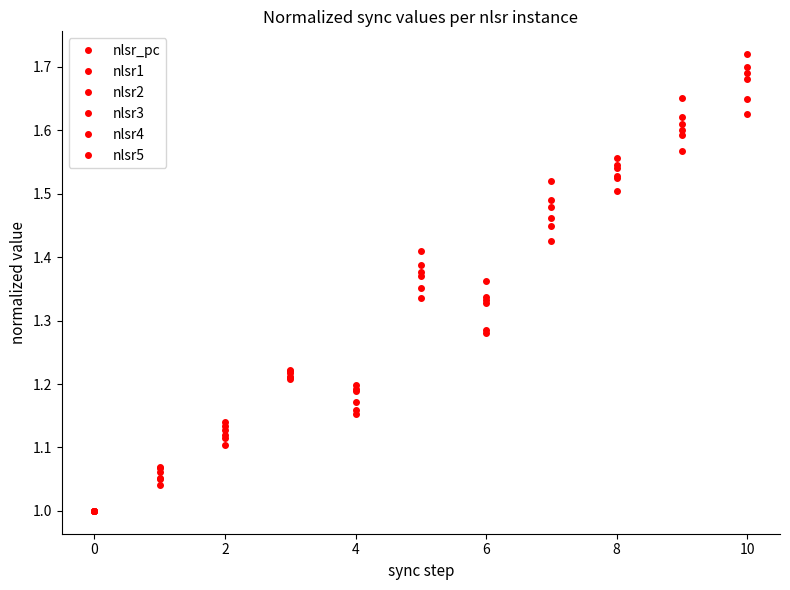

Reading left to right, what are all the values shown in this chart?

nlsr_pc: 1.0	1.1	1.1	1.2	1.2	1.4	1.3	1.5	1.5	1.6	1.7
nlsr1: 1.0	1.0	1.1	1.2	1.2	1.3	1.3	1.4	1.5	1.6	1.6
nlsr2: 1.0	1.1	1.1	1.2	1.2	1.4	1.3	1.5	1.5	1.6	1.7
nlsr3: 1.0	1.1	1.1	1.2	1.2	1.4	1.3	1.4	1.5	1.6	1.6
nlsr4: 1.0	1.1	1.1	1.2	1.2	1.4	1.3	1.5	1.5	1.6	1.7
nlsr5: 1.0	1.1	1.1	1.2	1.2	1.4	1.4	1.5	1.6	1.7	1.7